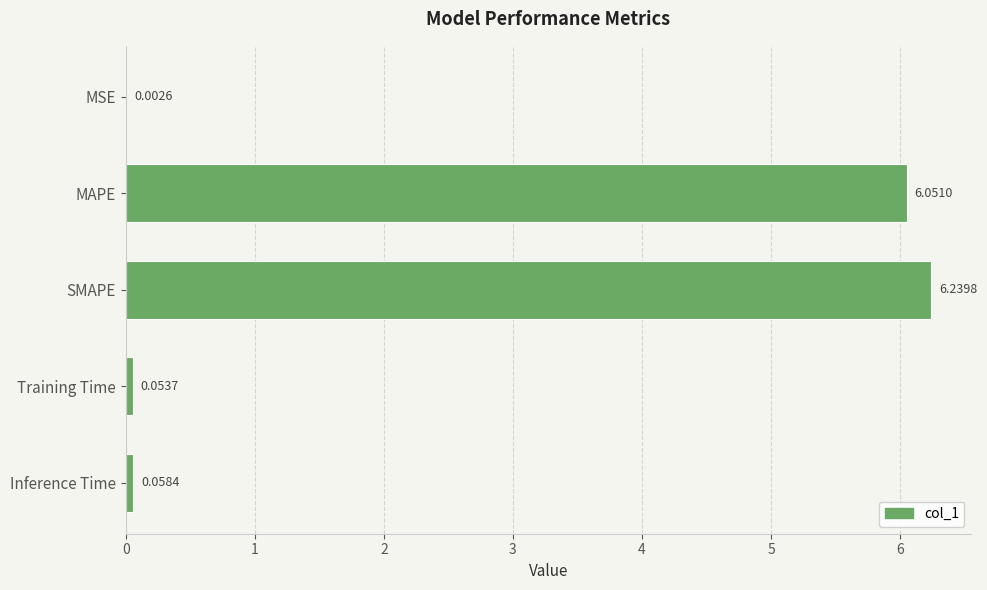

At which category does the chart reach its peak across all series?

SMAPE